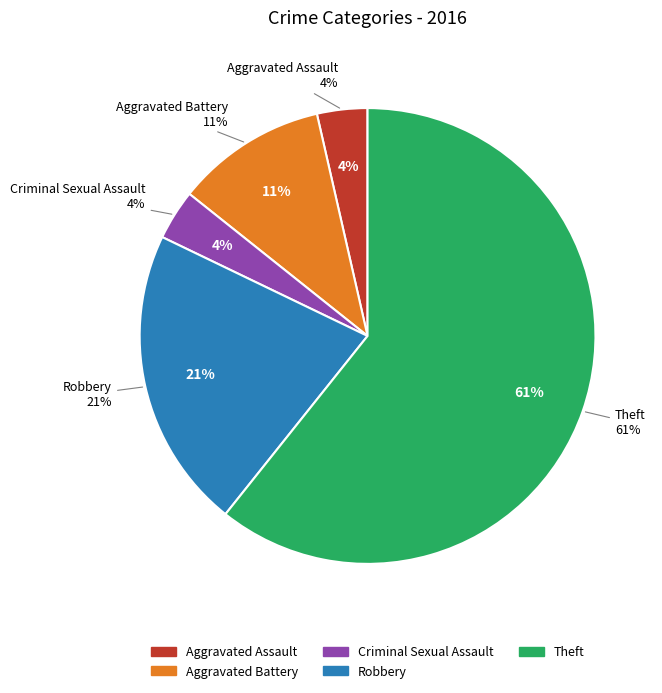

True or false: Robbery accounts for 8% of the total.

False